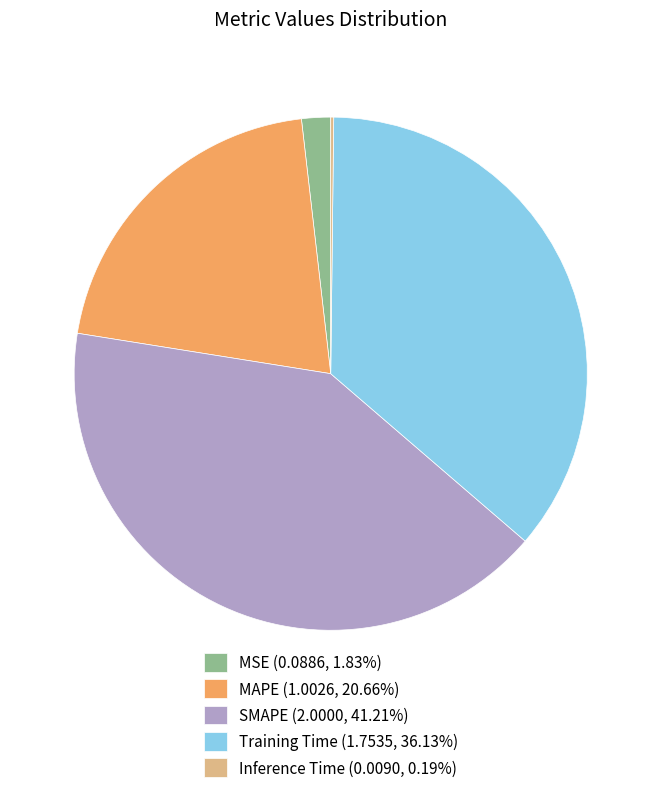

Is Training Time (1.7535, 36.13%) the majority of the pie?

No